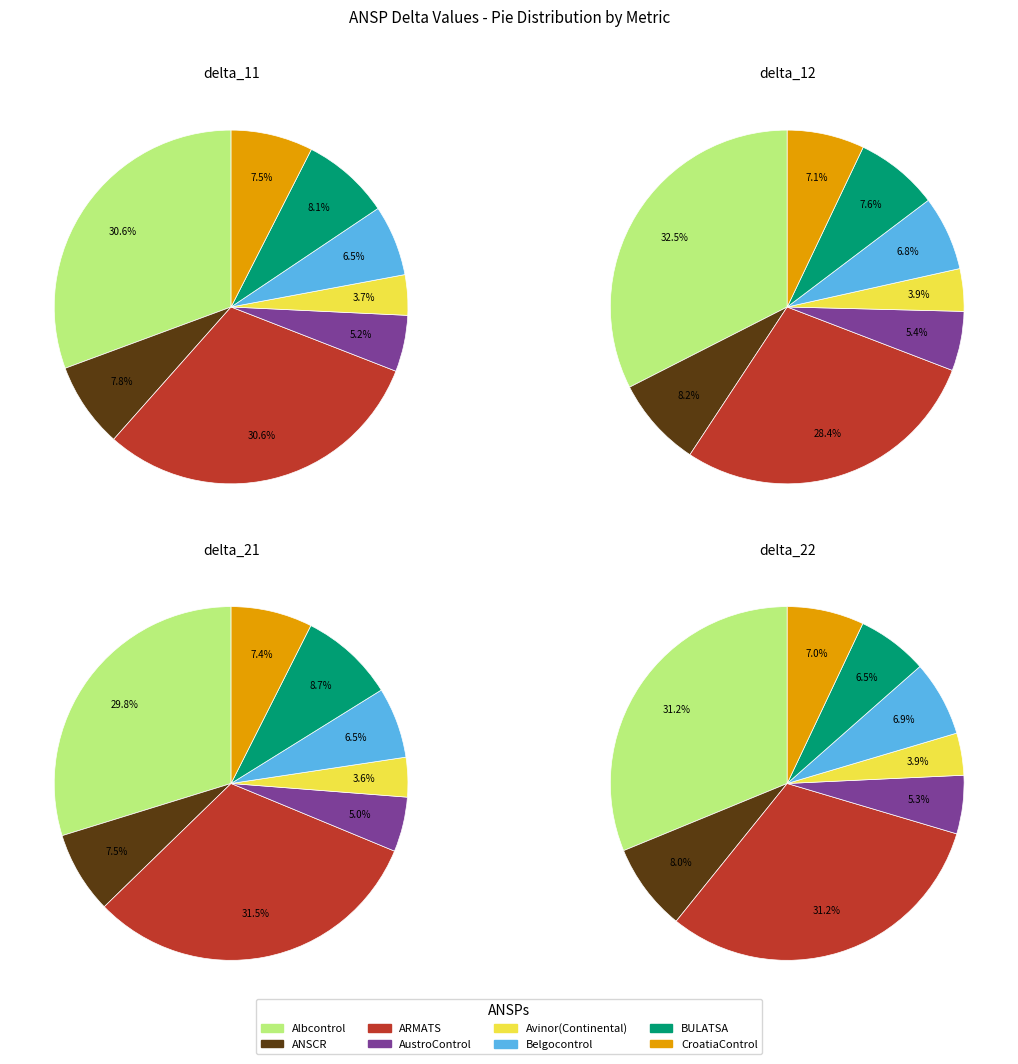

Is there any slice that represents more than half of the pie?

No